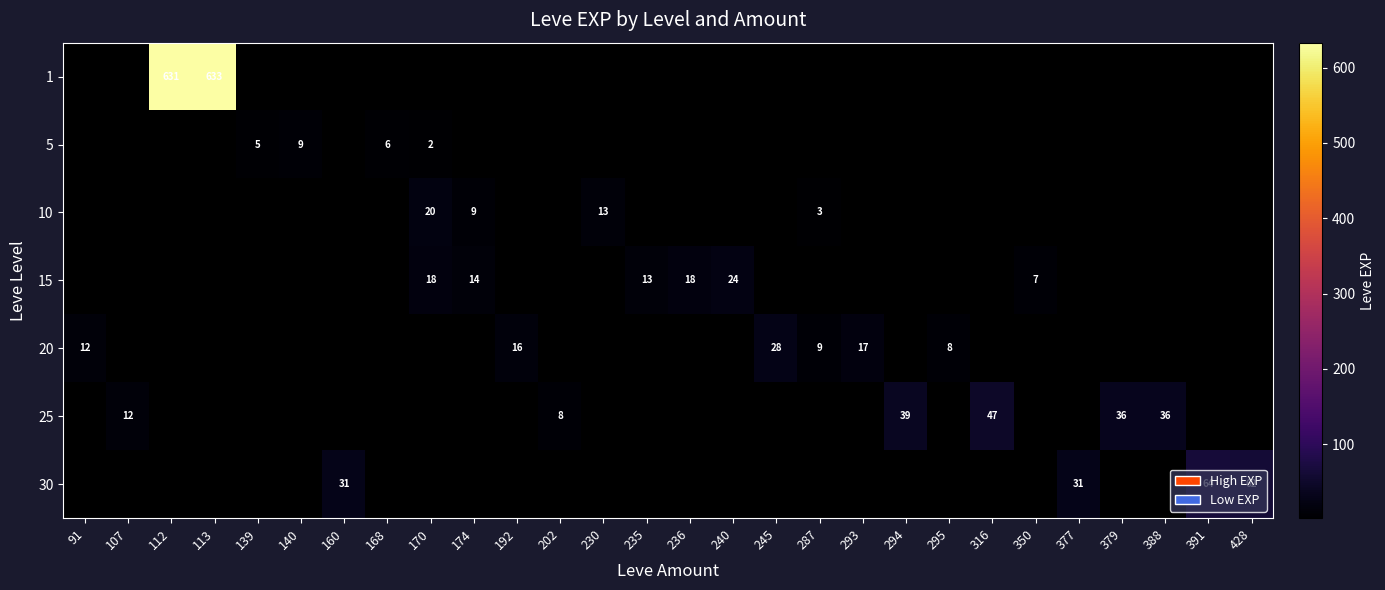

At 350, list the series in order from smallest to largest.

1, 5, 10, 15, 20, 25, 30